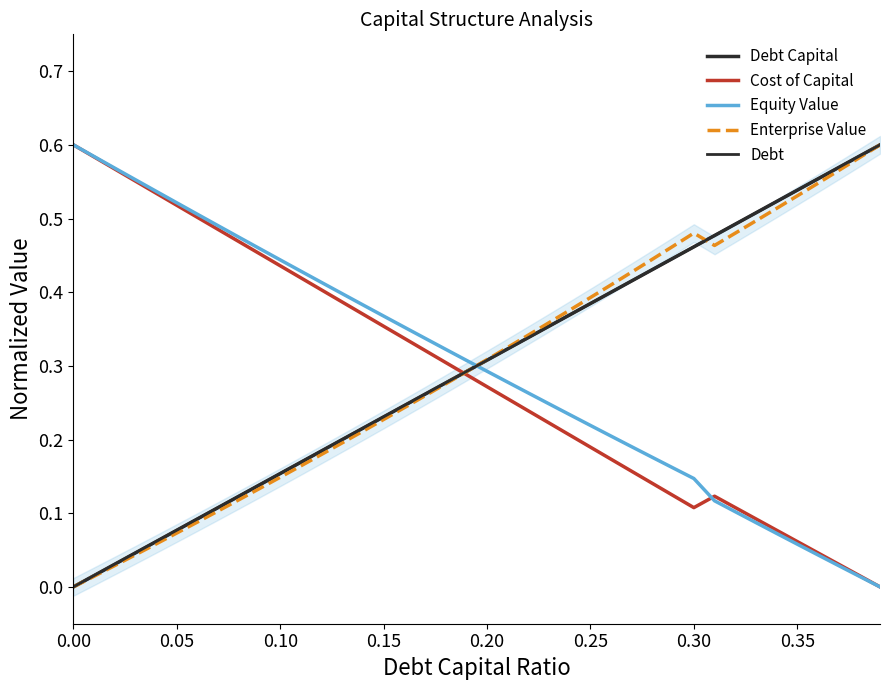

Rank the series by their maximum value, from highest to lowest.

Debt Capital, Cost of Capital, Equity Value, Enterprise Value, Debt